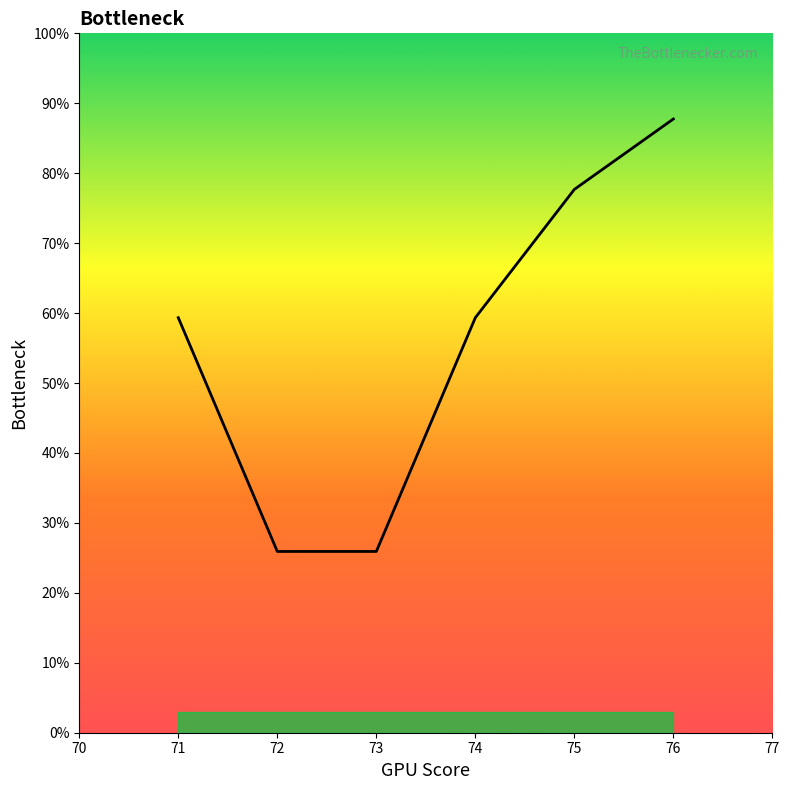

Which has a higher value, 76 or 72?

76